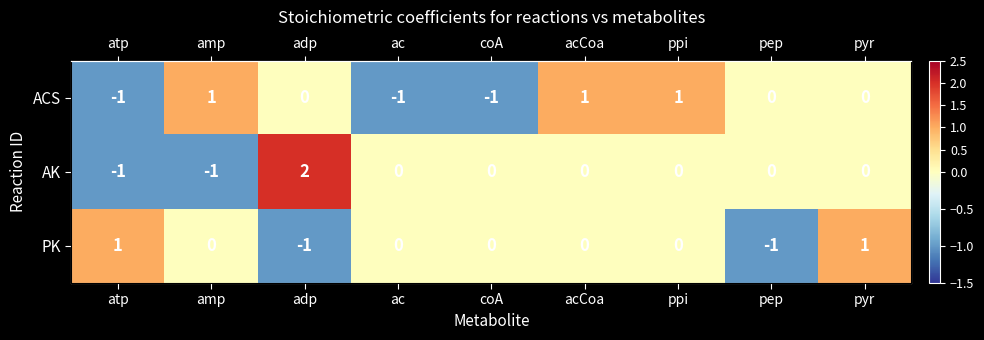

Which series has the largest total across all categories?

ACS